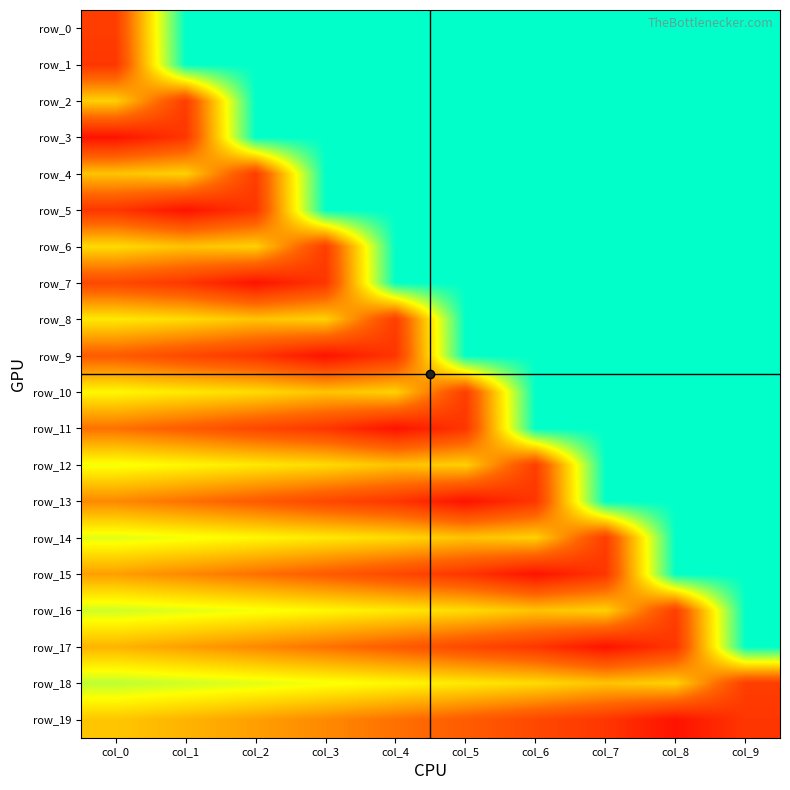

What is the spread (max minus min) of values at col_7?

1.1